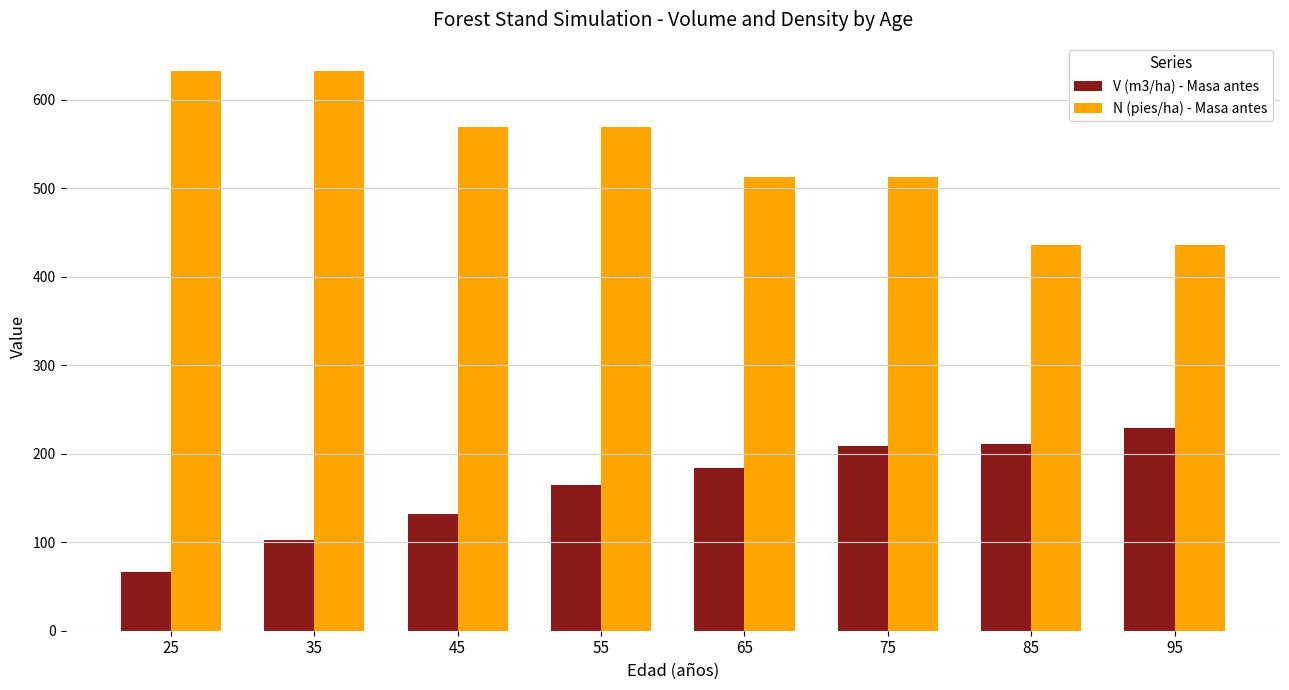

What is the greatest value displayed?

633.1